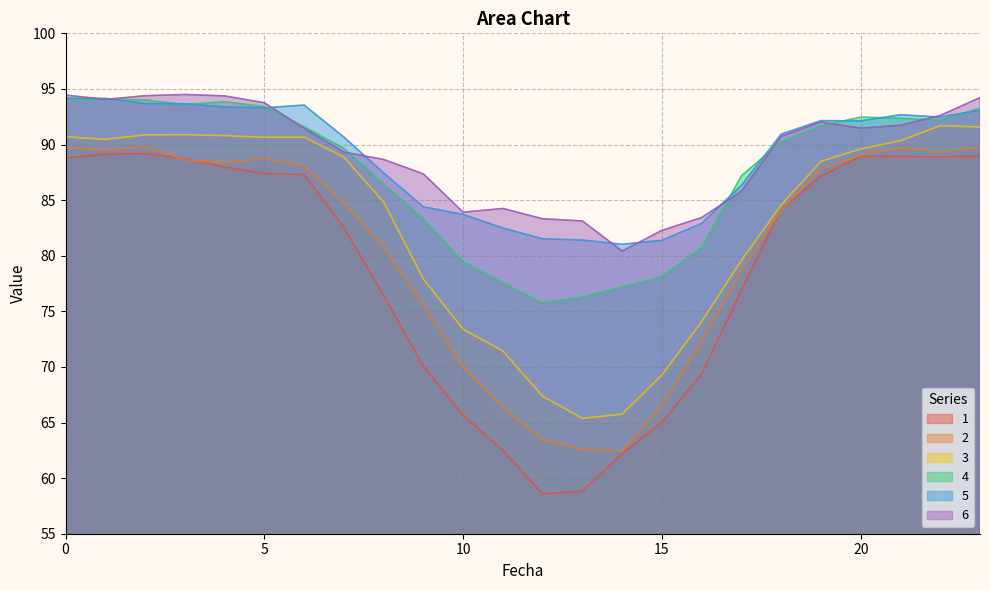

What are all the series names shown in the legend?

1, 2, 3, 4, 5, 6